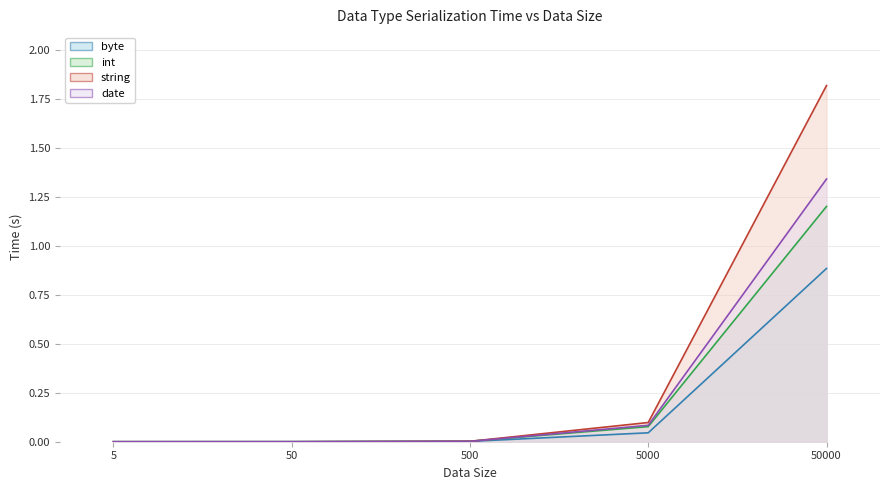

Where is string nearest to the value 0?

5